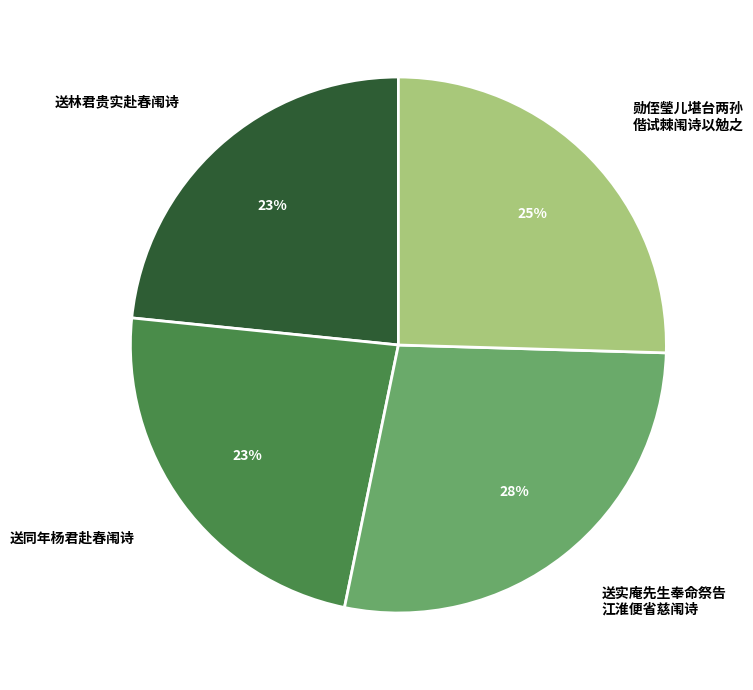

Does any single category account for the majority?

No